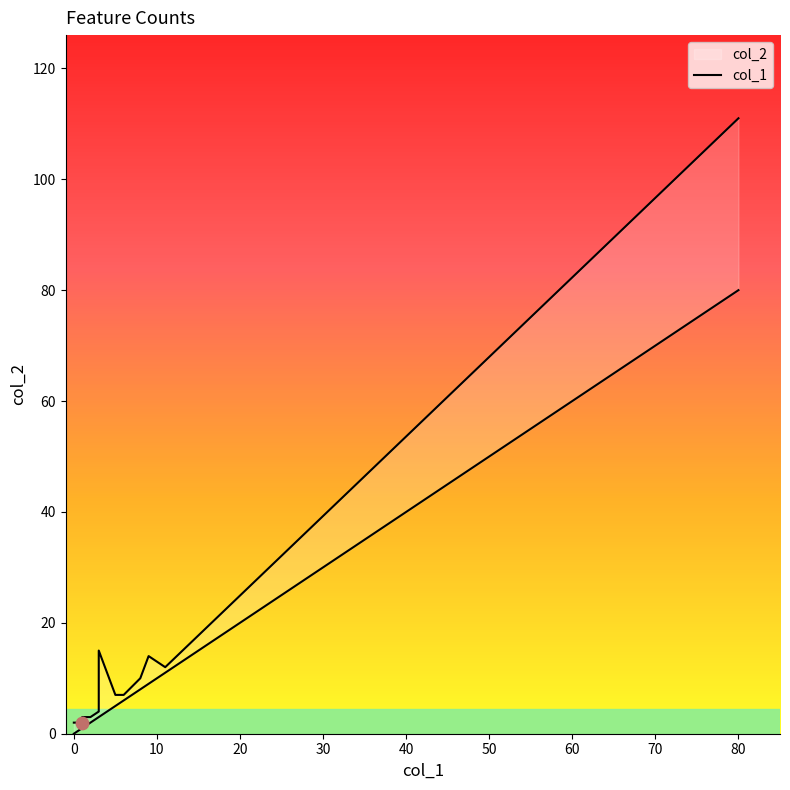

At how many categories does at least one series exceed 100?

1